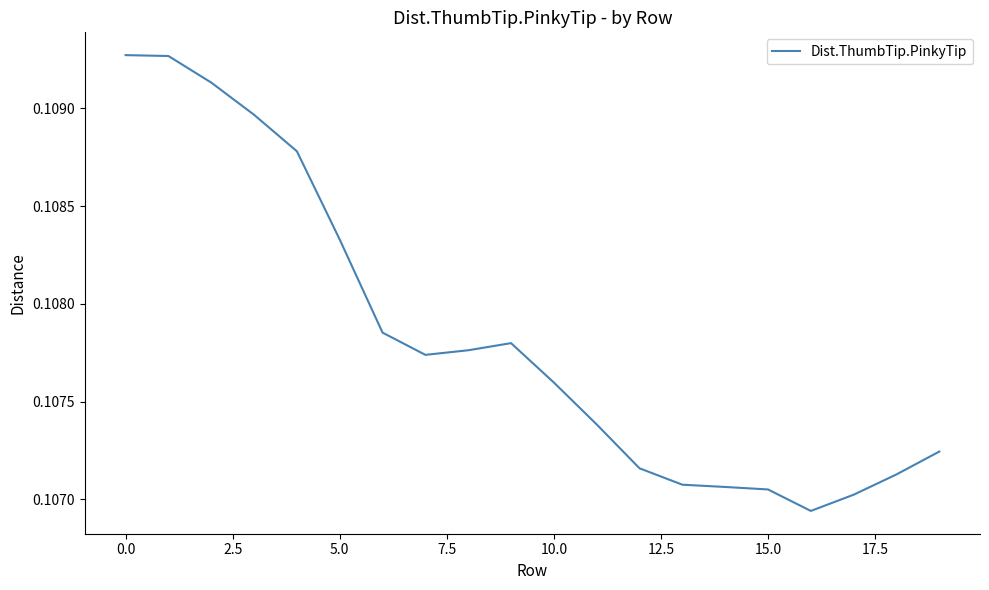

How many lines are shown in the chart?

1